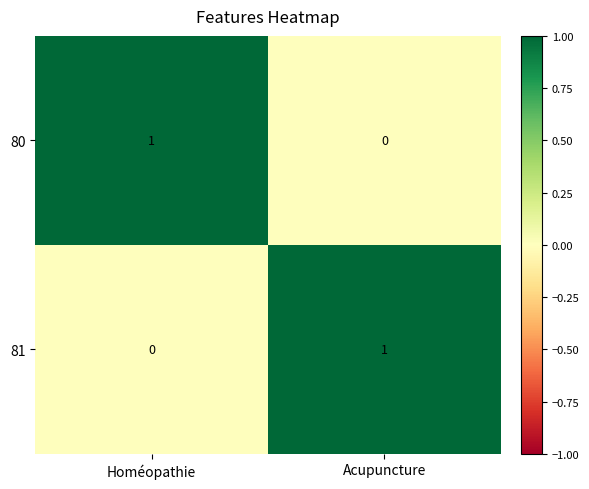

Which category has the highest value in the 81 series?

Acupuncture